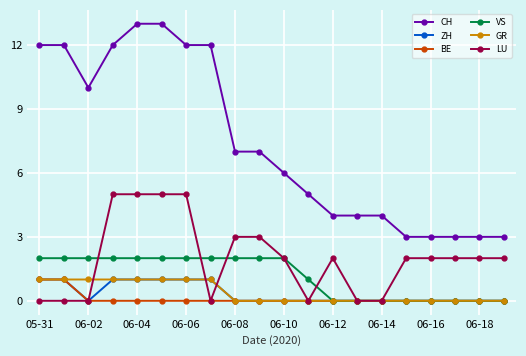

Which series has the largest total across all categories?

CH